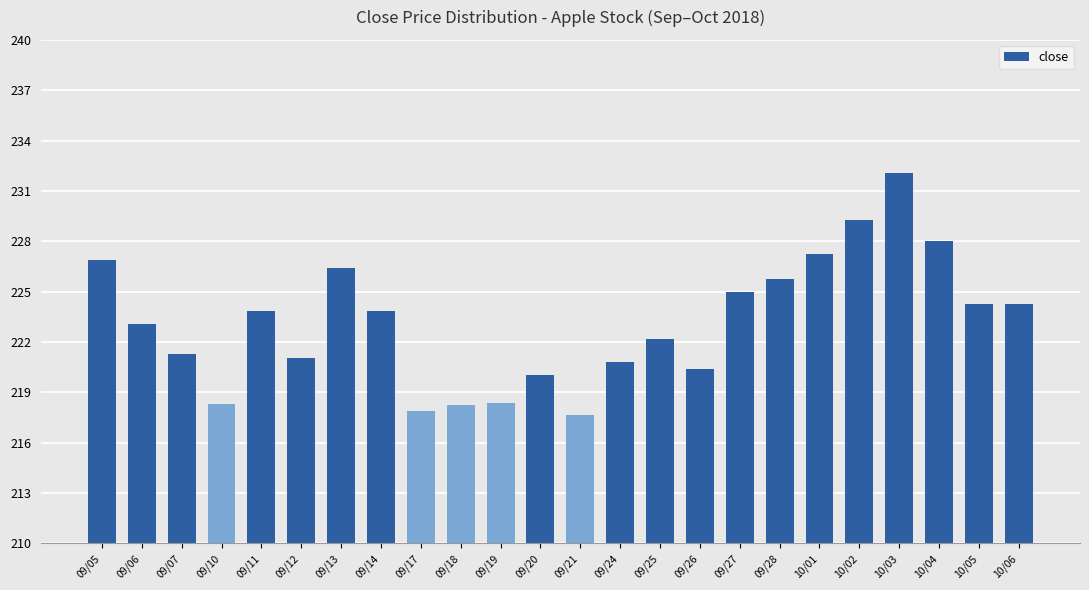

Read the value at 10/06.

224.3